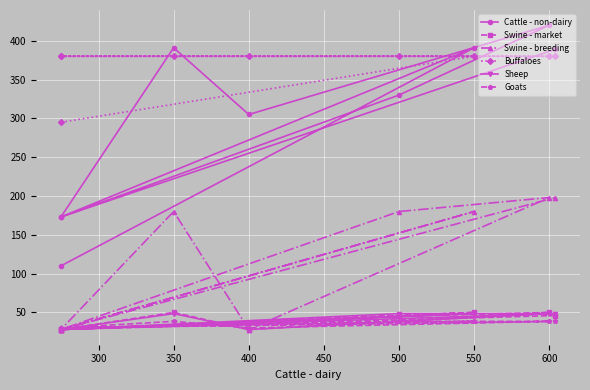

Read the Sheep value at 600.

48.5